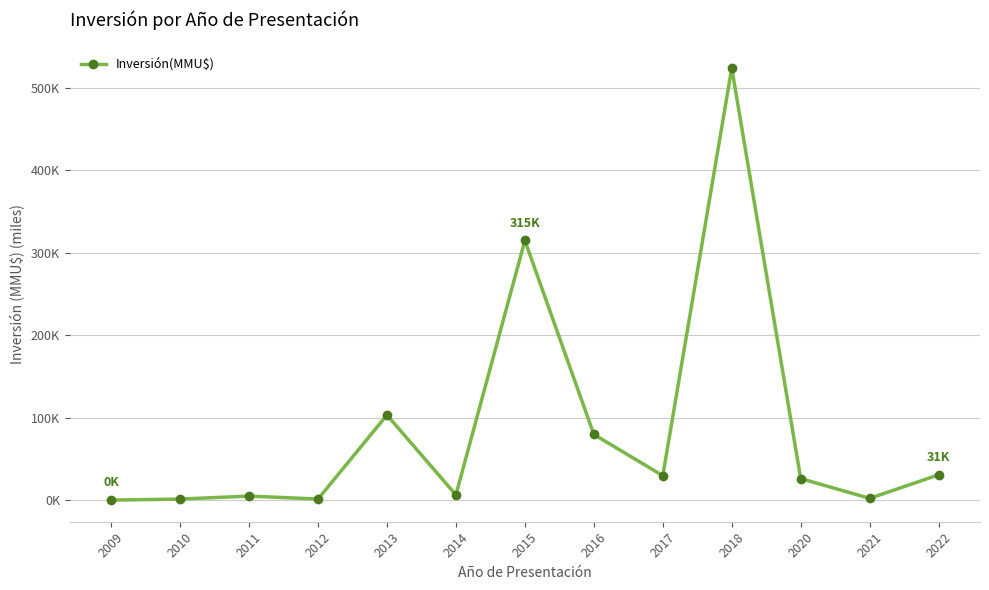

What is the value of the 11th point from the left?

26.5